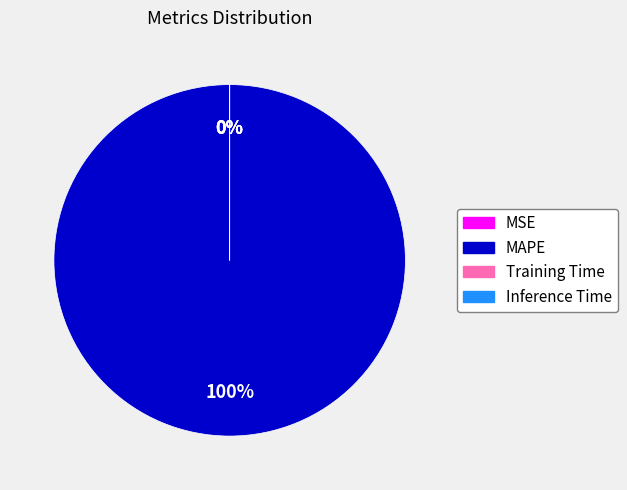

To the nearest percent, what is the difference between the MAPE and Inference Time slice percentages?

100%